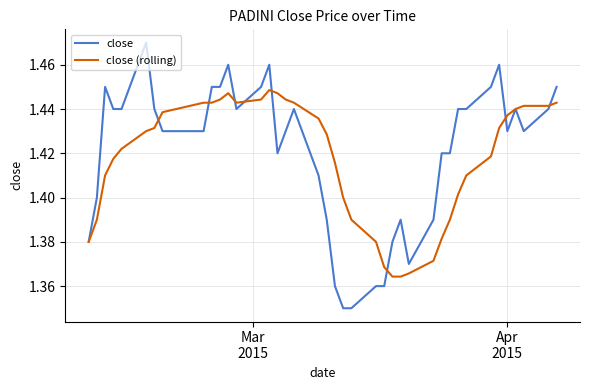

Which series has the widest spread of values?

close